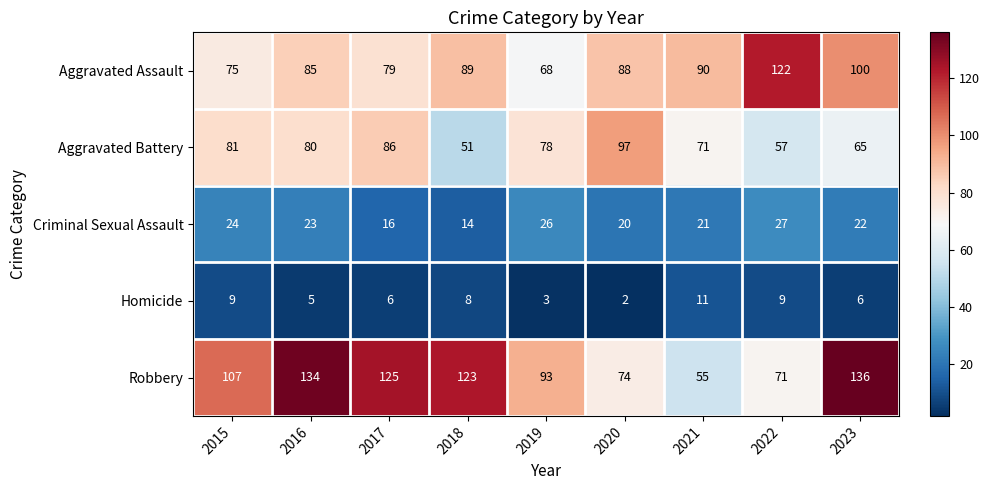

Which category has the highest value across all series?

2023